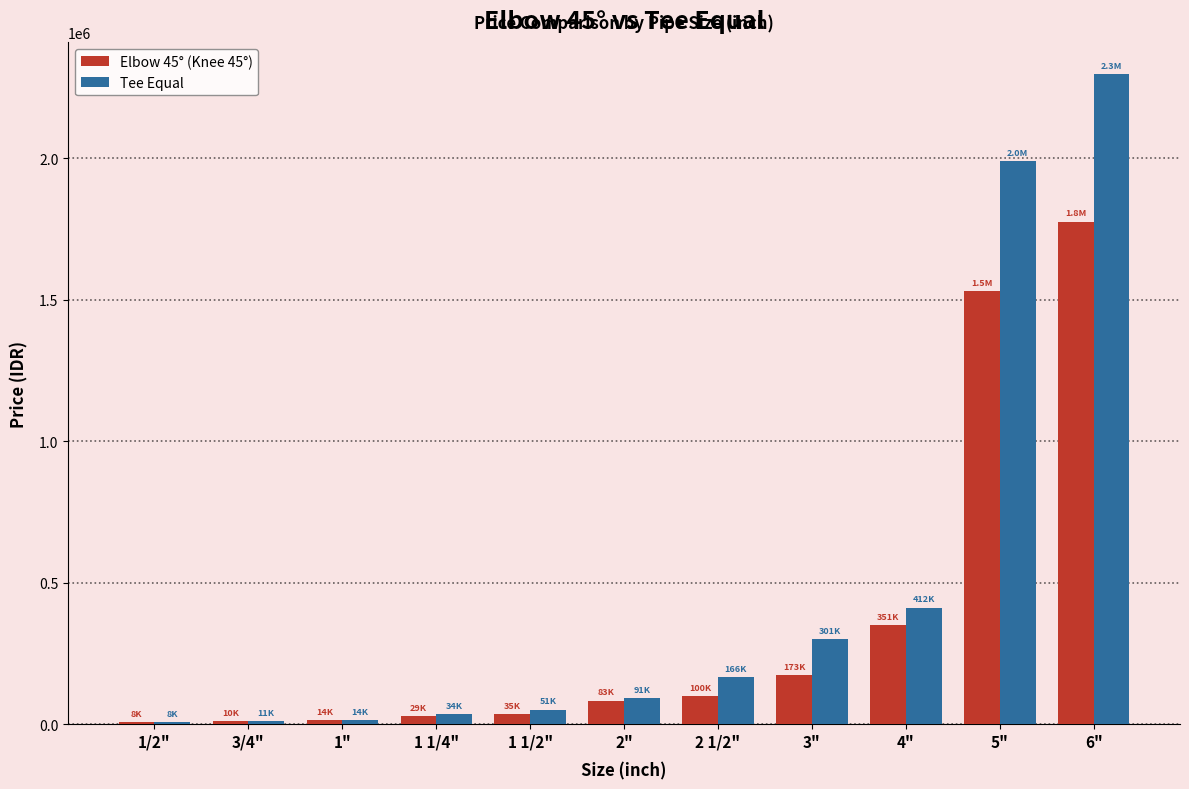

List the series in order of their overall mean, lowest first.

Elbow 45° (Knee 45°), Tee Equal